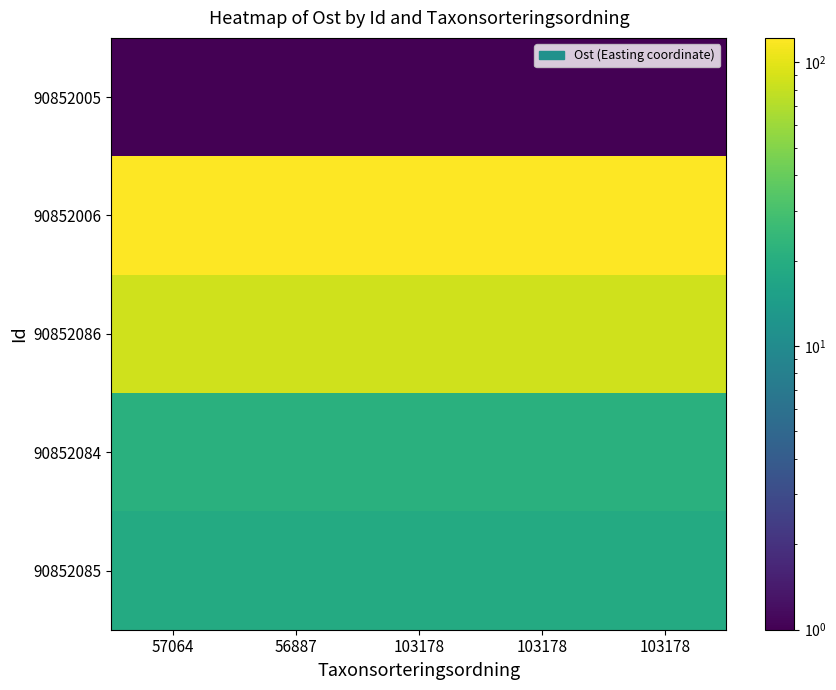

At which category is the sum across all series the highest?

57064